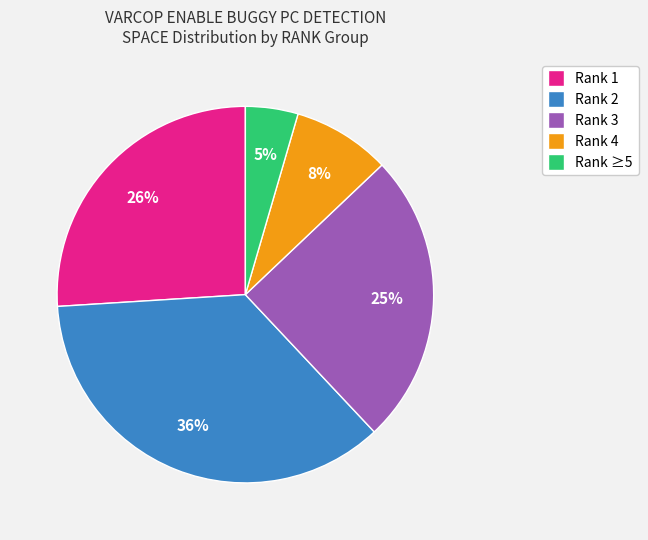

To the nearest percent, what is the average slice percentage?

20%